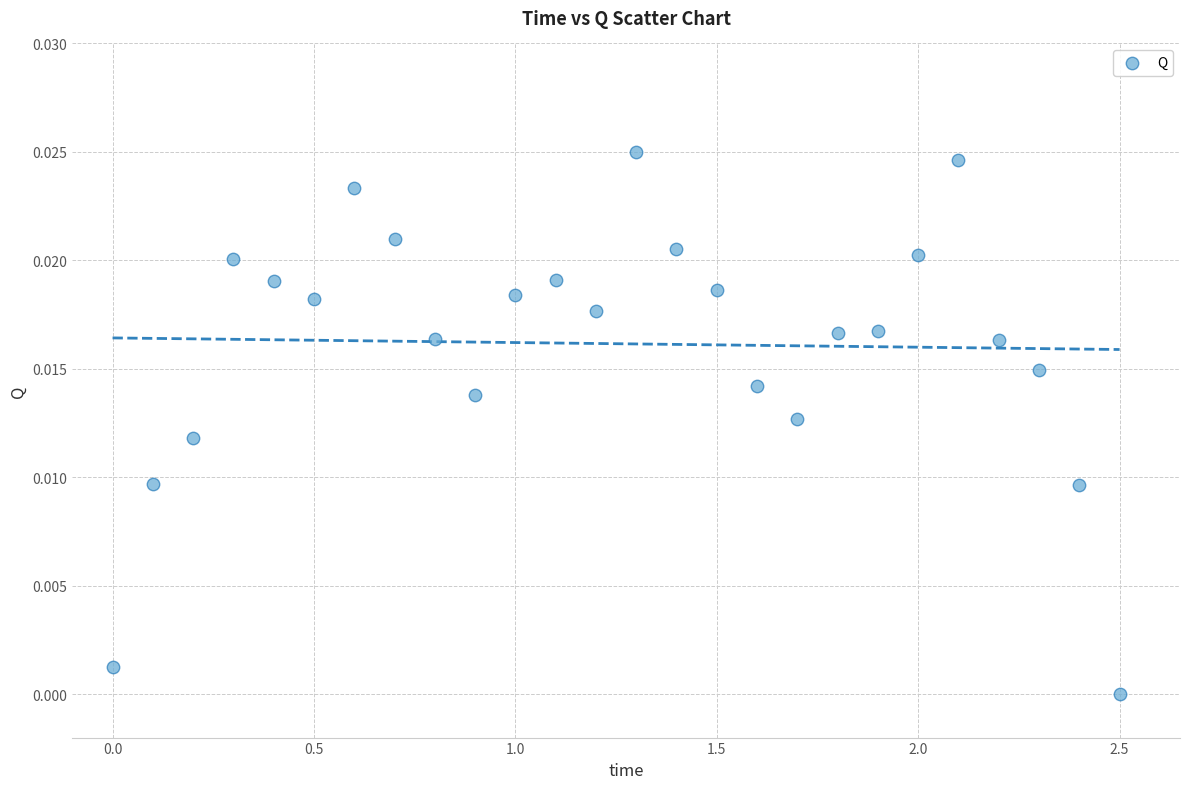

What is the range of X values (max minus min)?

2.5